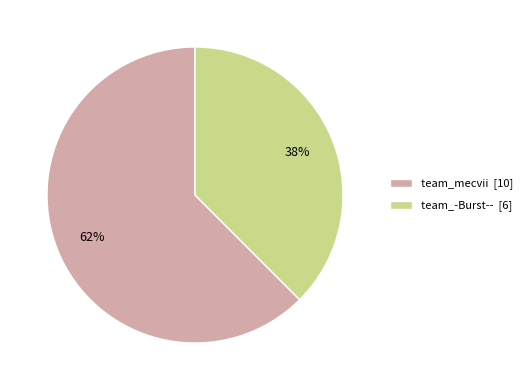

True or false: team_-Burst-- accounts for 29% of the total.

False